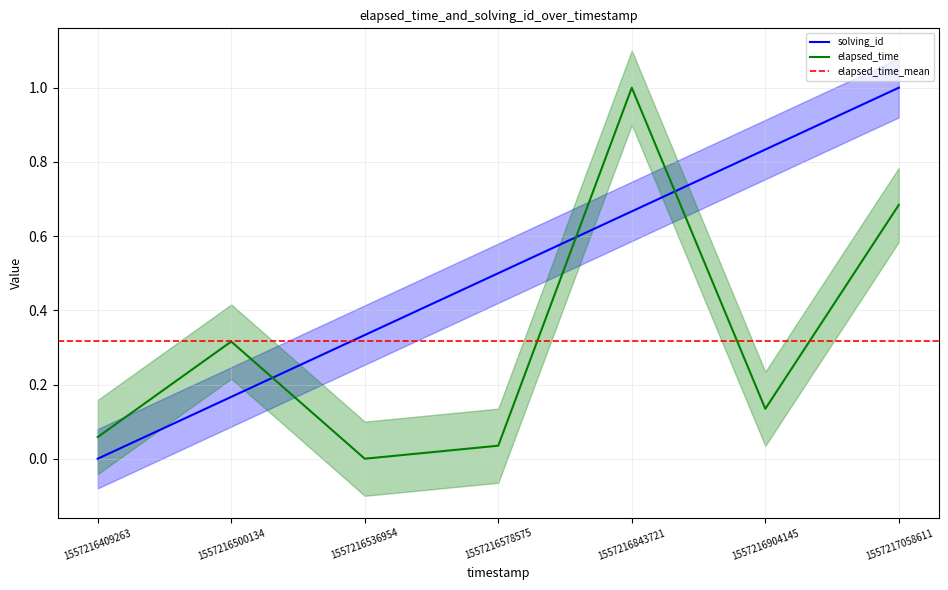

True or false: solving_id and elapsed_time intersect in this chart.

True